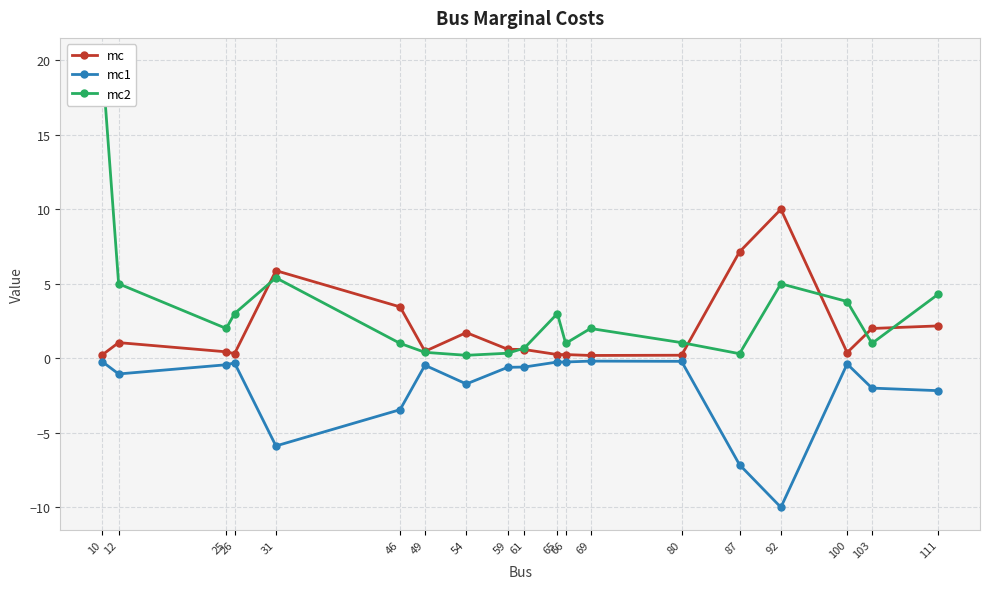

The value of mc1 at 103 is -2.0. True or false?

True